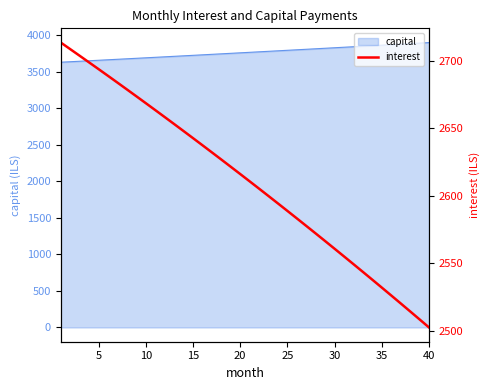

What is the maximum value for capital?

3898.6